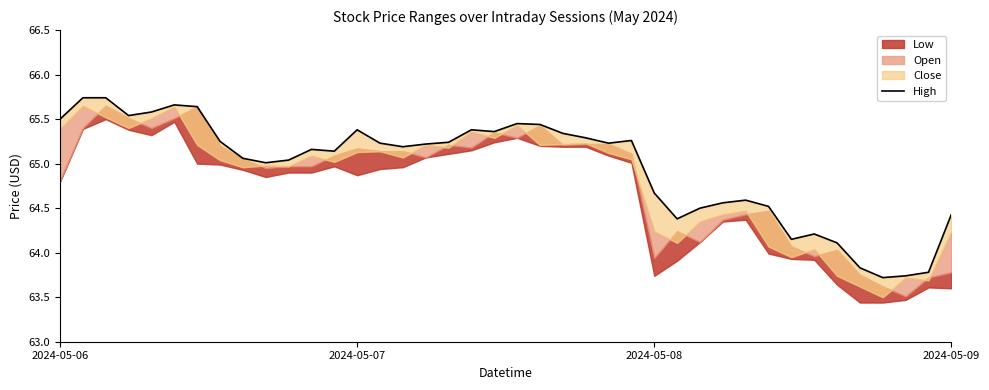

What is the value of the 25th point from the left?

65.2